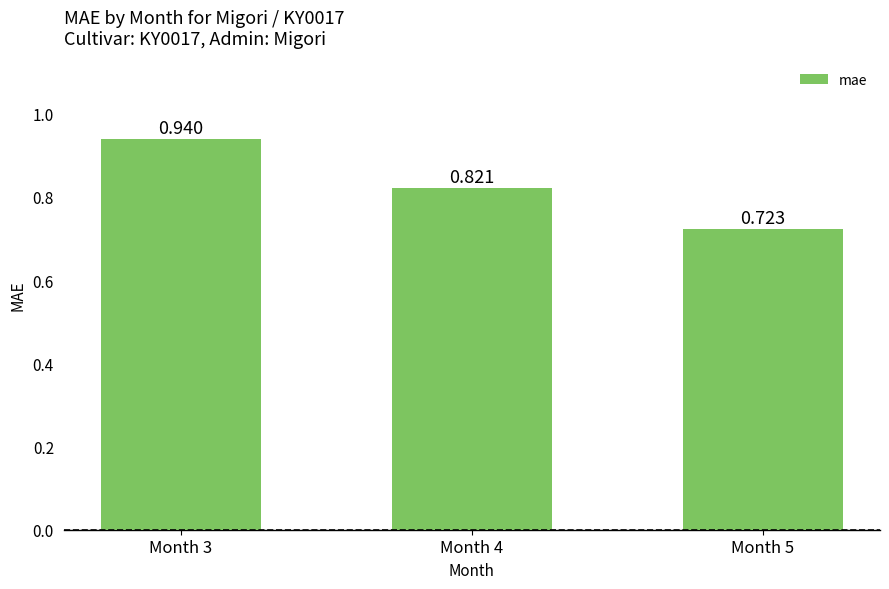

Reading left to right, list all the values displayed in this chart.

0.9	0.8	0.7